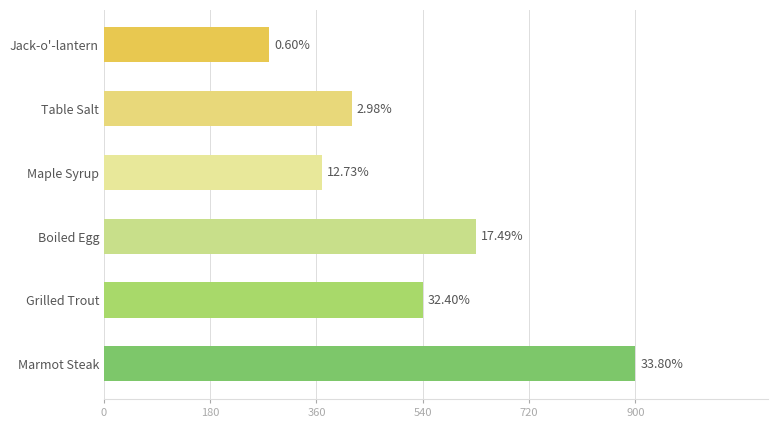

Are the bars grouped side by side (vs. stacked)?

No